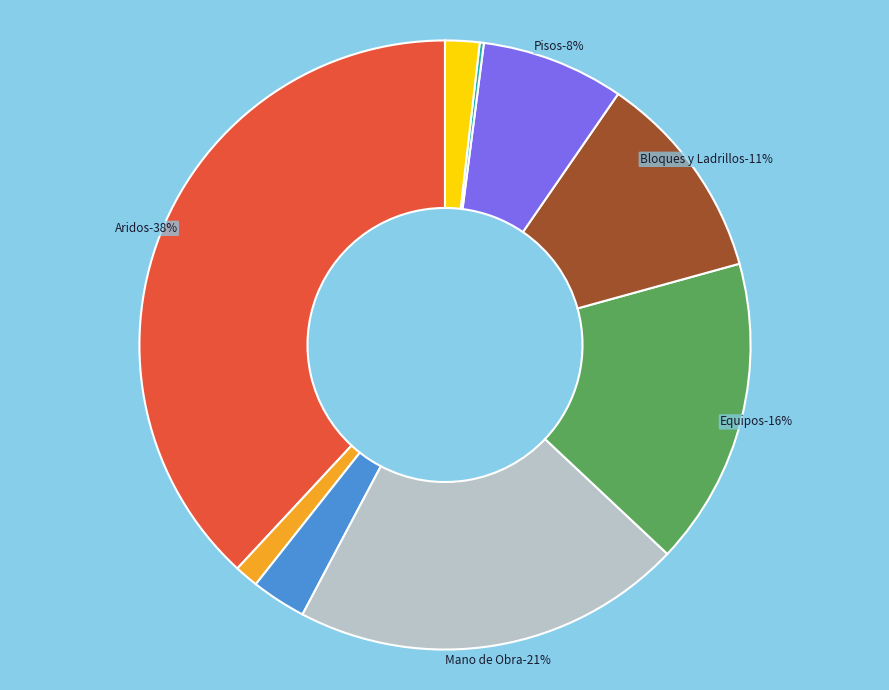

To the nearest percent, what is the difference between the Maderas and Hierros slice percentages?

1%